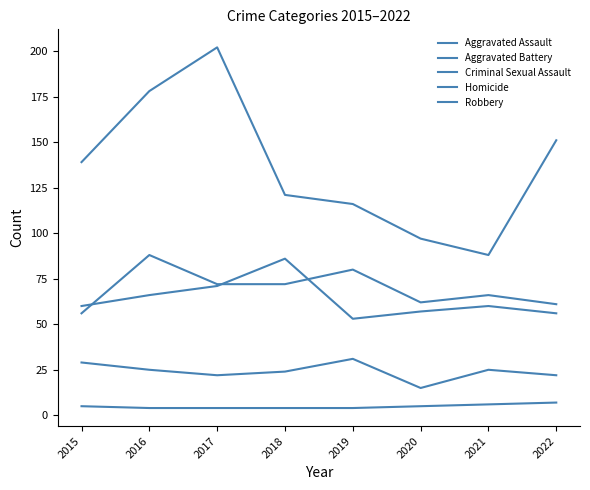

How many Criminal Sexual Assault values are between 22 and 29?

6